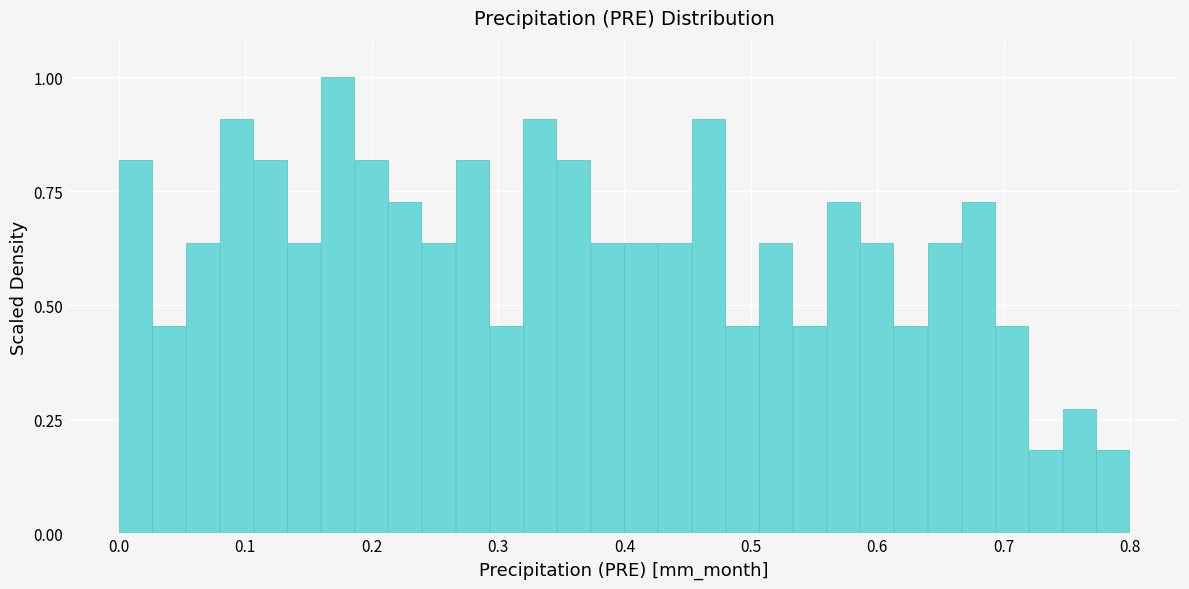

Around what value on the x-axis is the tallest bar? Give the approximate position of its centre, as read against the axis.

0.17